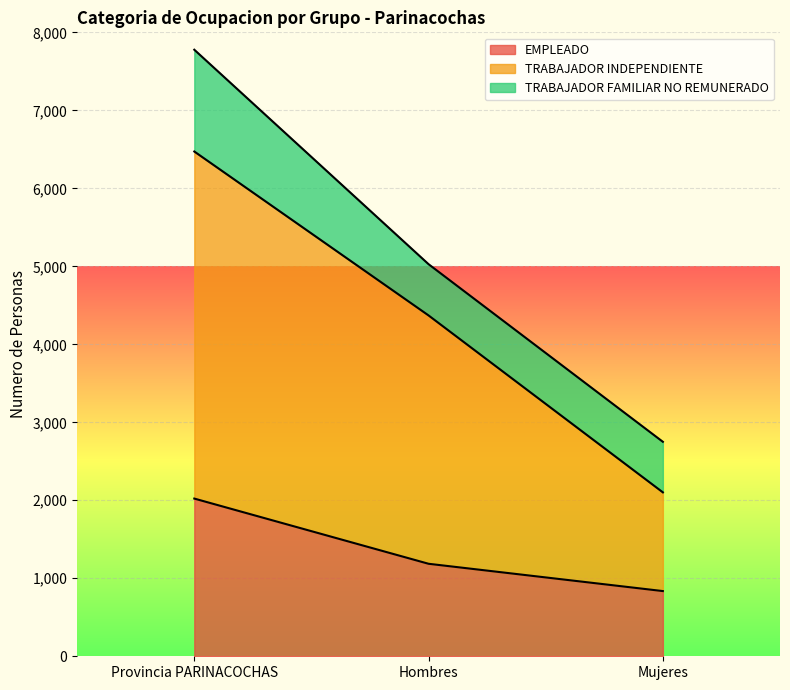

Where is EMPLEADO nearest to the value 1429?

Hombres